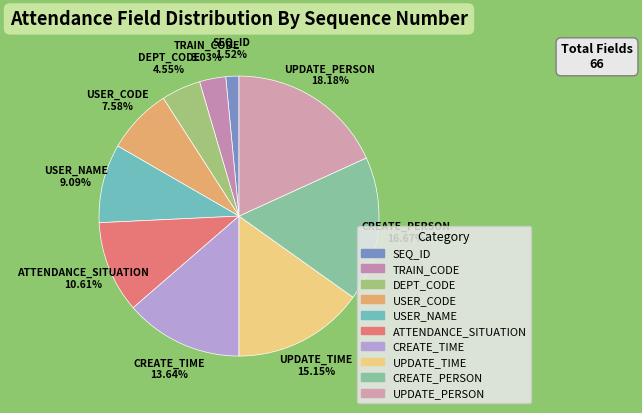

To the nearest percent, what is the average slice percentage?

10%